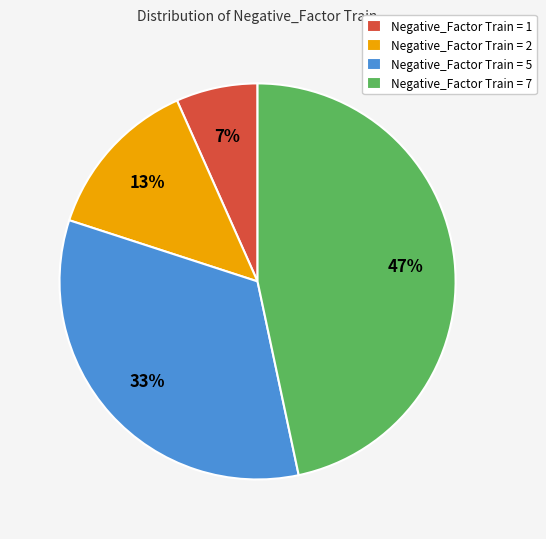

How many segments does this pie chart have?

4